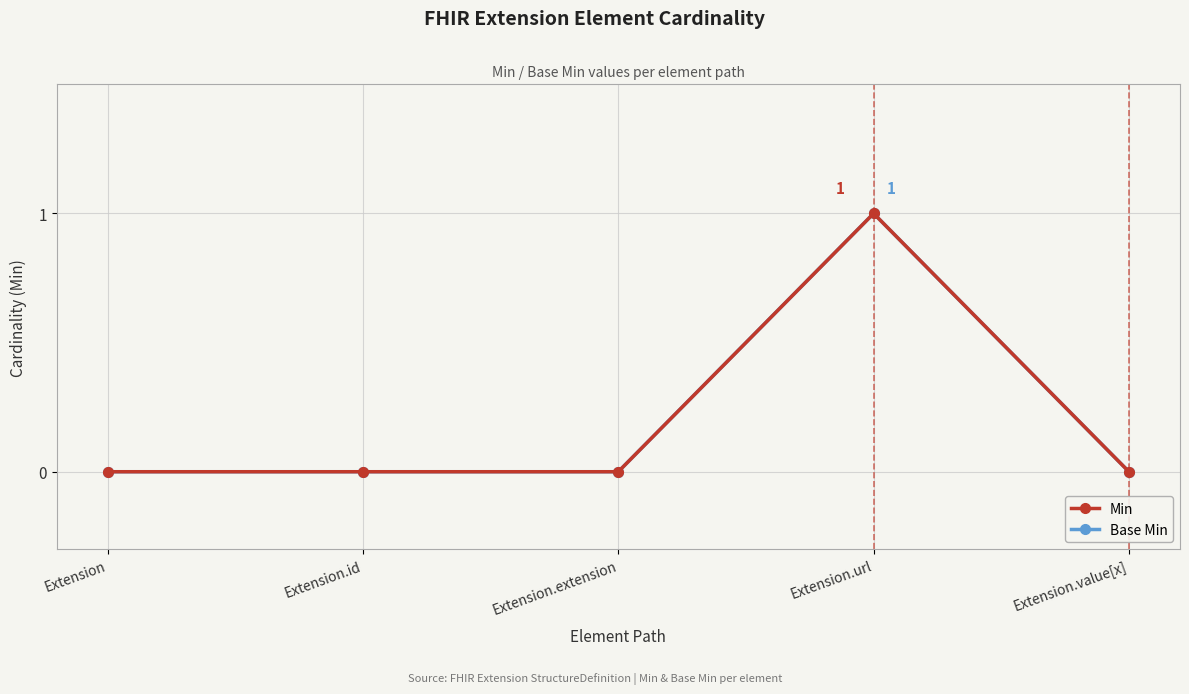

How many interior local peaks does the Base Min series have?

1